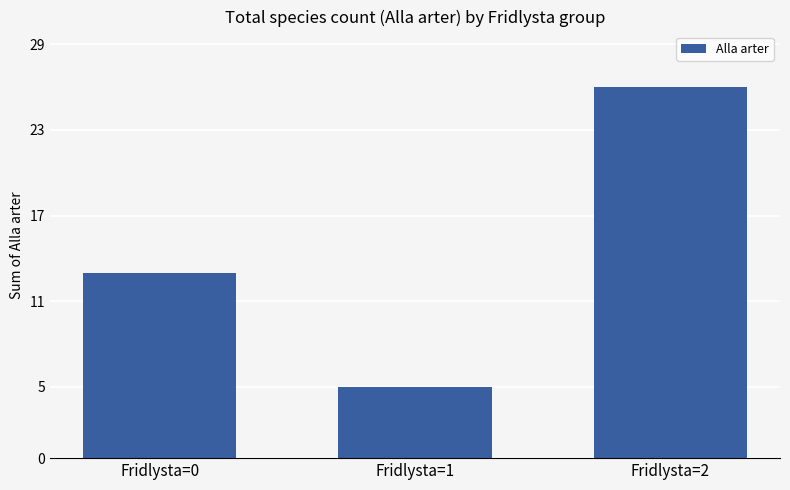

Read the value at Fridlysta=2, to the nearest 10.

30